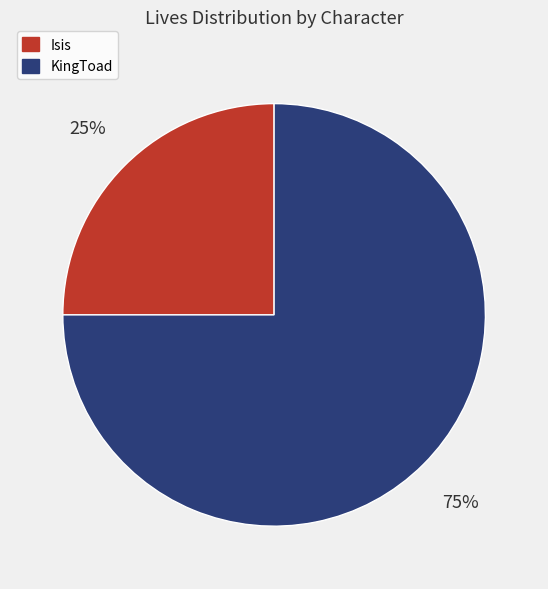

The Isis slice represents 25% of the pie. True or false?

True